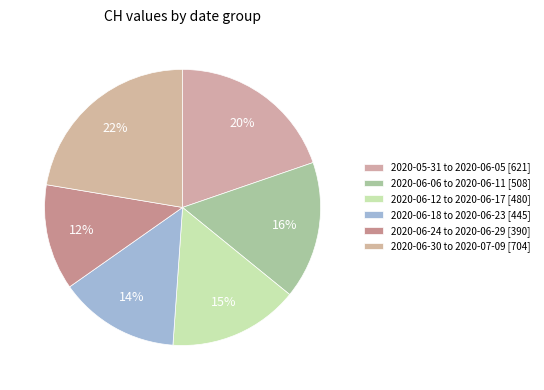

Count the number of slices in the pie.

6